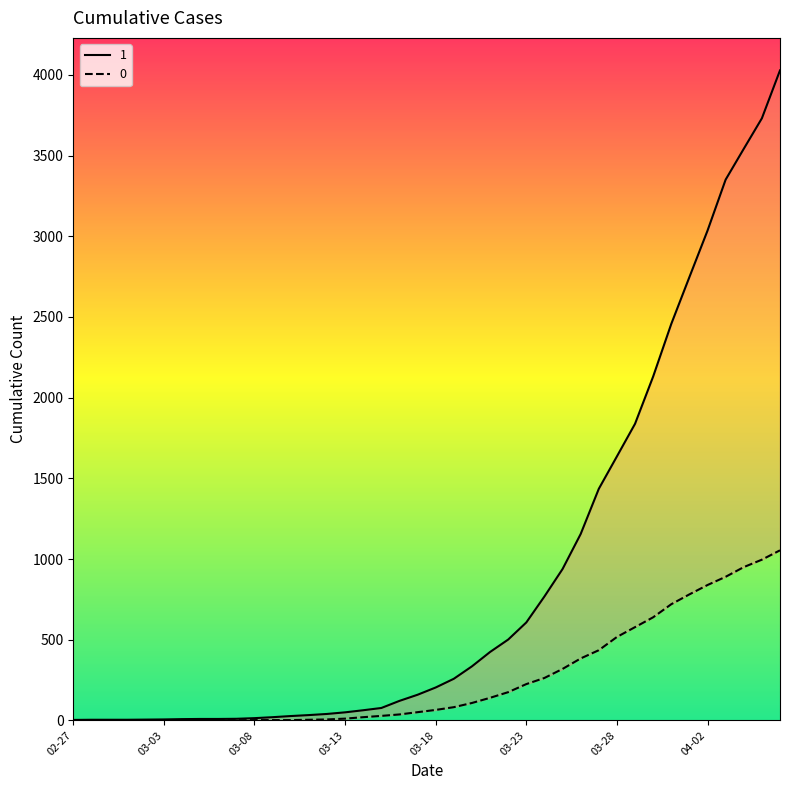

List the labels in order of 0 value, smallest first.

2020-02-27, 2020-02-28, 2020-02-29, 2020-03-01, 2020-03-02, 2020-03-03, 2020-03-04, 2020-03-05, 2020-03-06, 2020-03-07, 2020-03-08, 2020-03-09, 2020-03-10, 2020-03-11, 2020-03-12, 2020-03-13, 2020-03-14, 2020-03-15, 2020-03-16, 2020-03-17, 2020-03-18, 2020-03-19, 2020-03-20, 2020-03-21, 2020-03-22, 2020-03-23, 2020-03-24, 2020-03-25, 2020-03-26, 2020-03-27, 2020-03-28, 2020-03-29, 2020-03-30, 2020-03-31, 2020-04-01, 2020-04-02, 2020-04-03, 2020-04-04, 2020-04-05, 2020-04-06